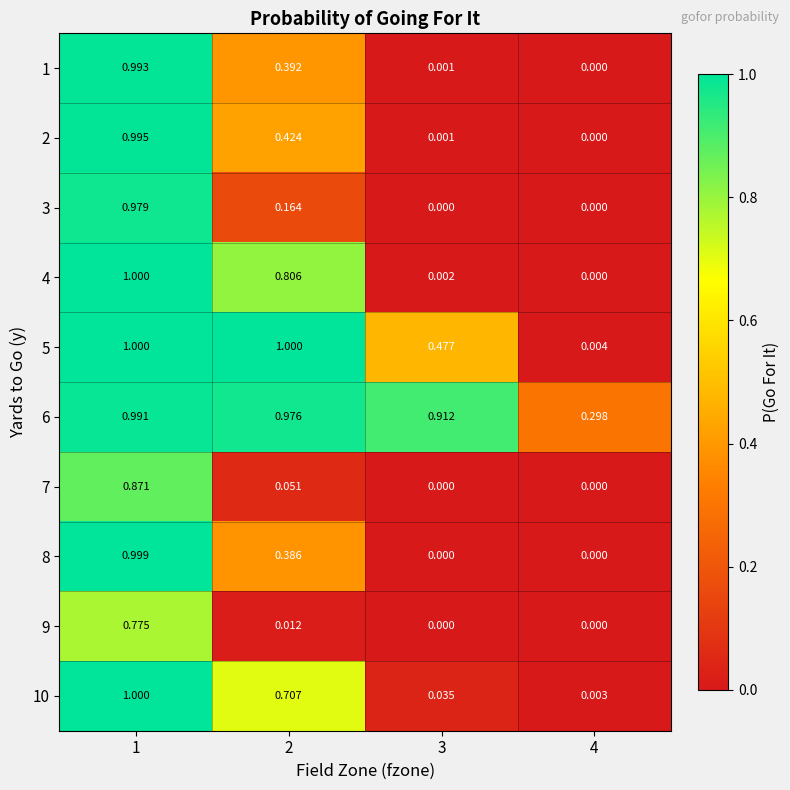

Which series has the largest total across all categories?

6